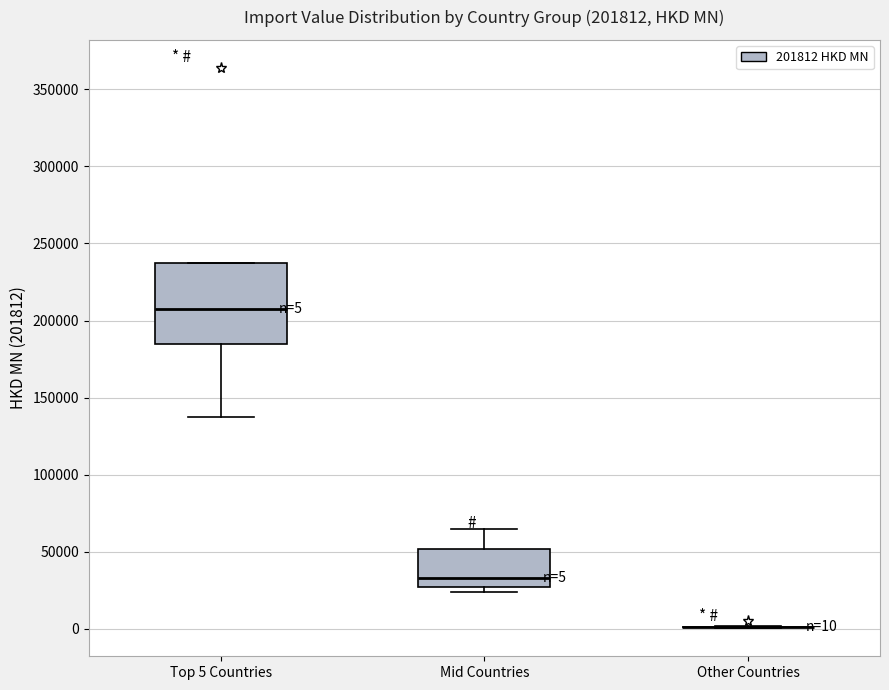

Which box is the tallest, from its lower edge to its upper edge?

Top 5 Countries